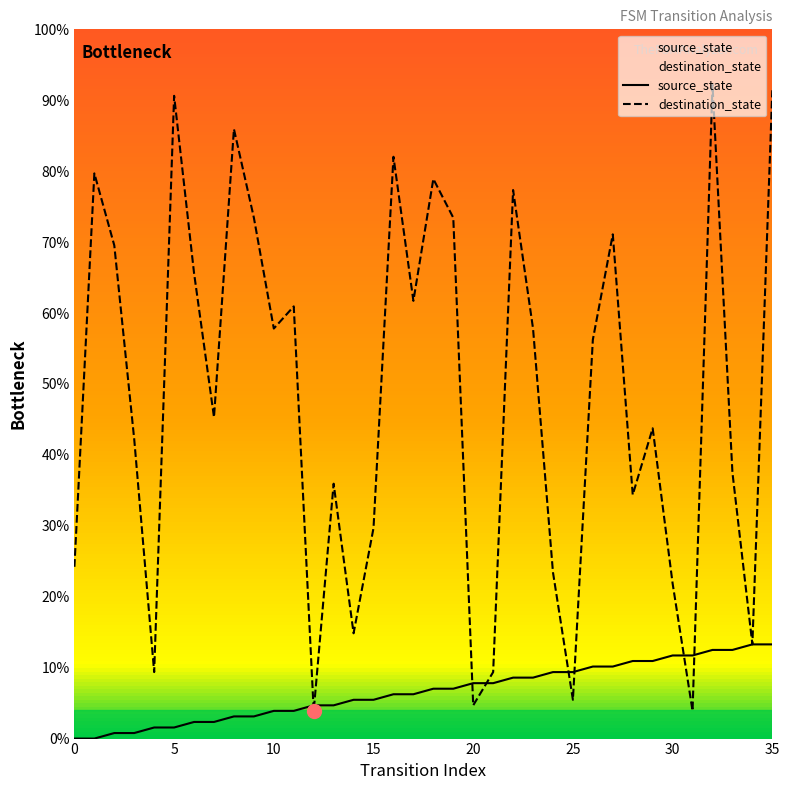

True or false: destination_state and source_state cross at least once.

True